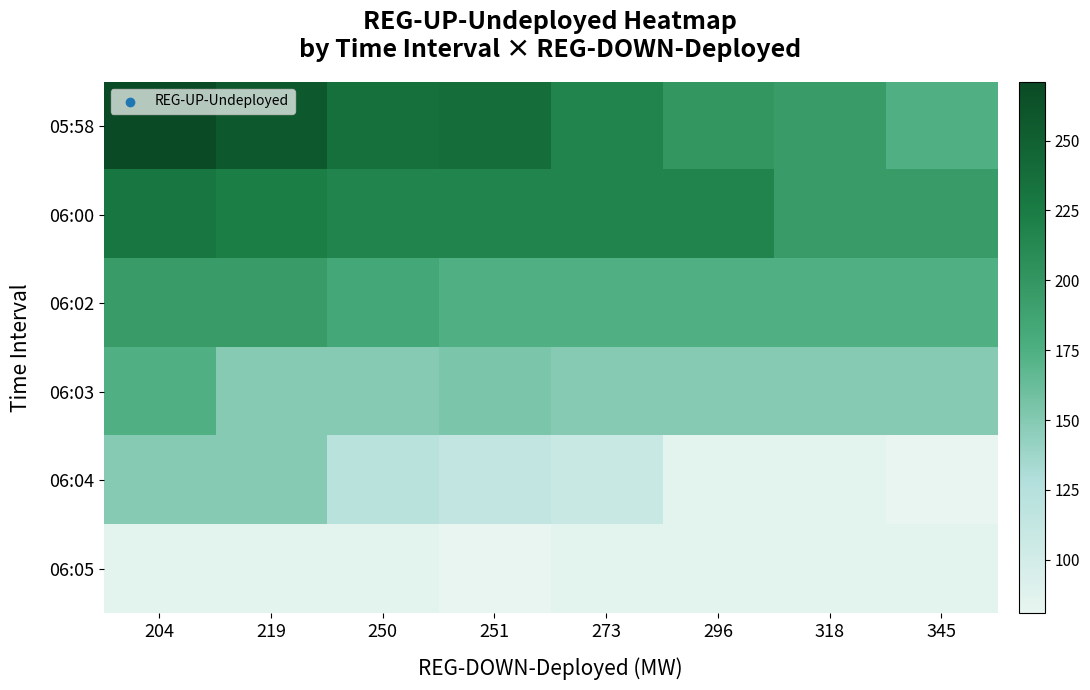

Count the number of categories in the chart.

8